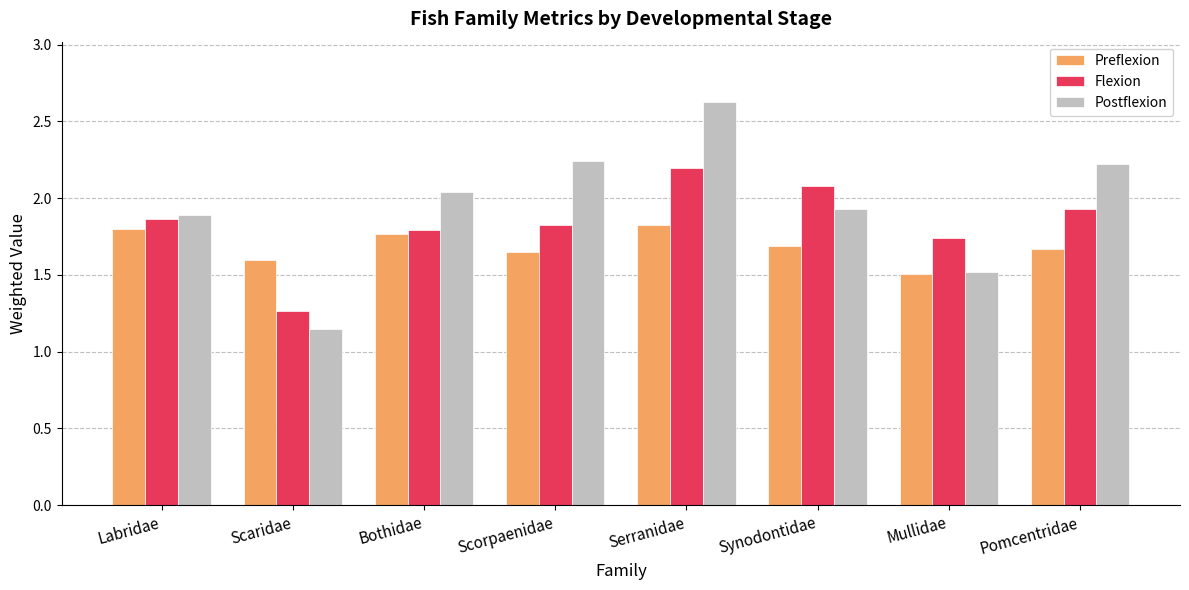

Which series has the largest range (max minus min)?

Postflexion